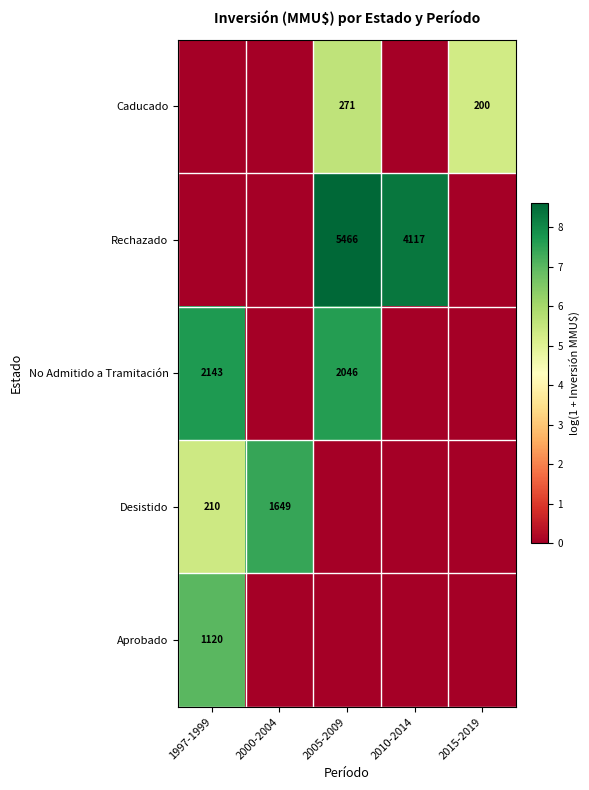

At which category is the sum across all series the highest?

2005-2009